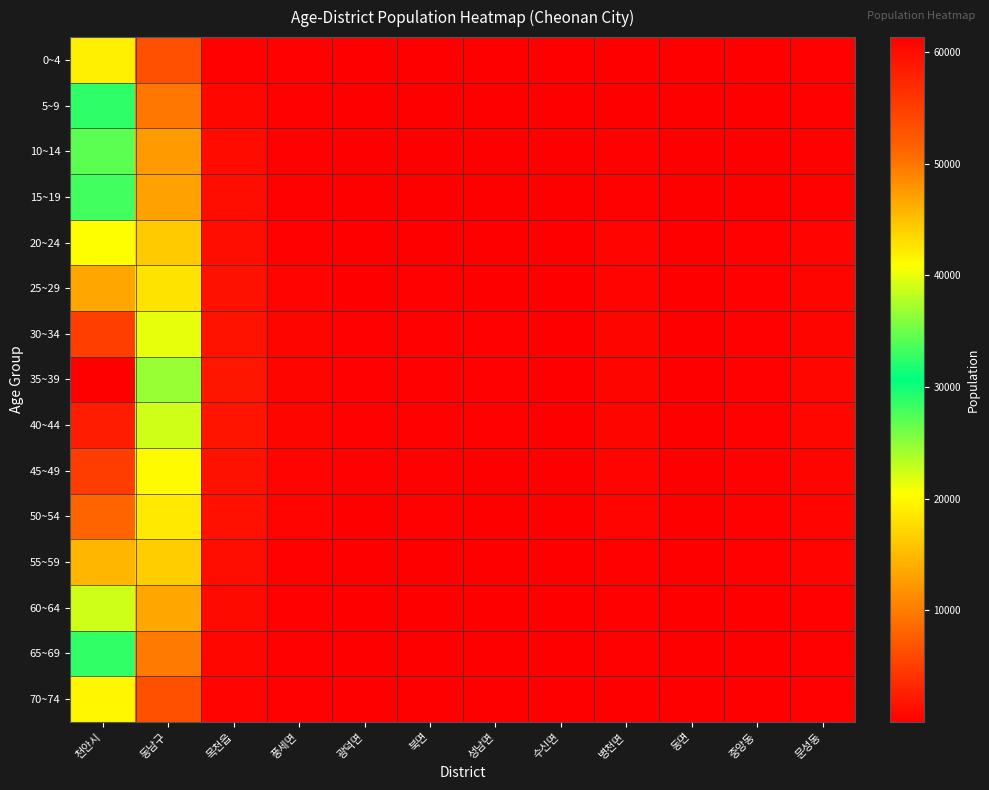

Between 동남구 and 병천면, which is larger?

동남구